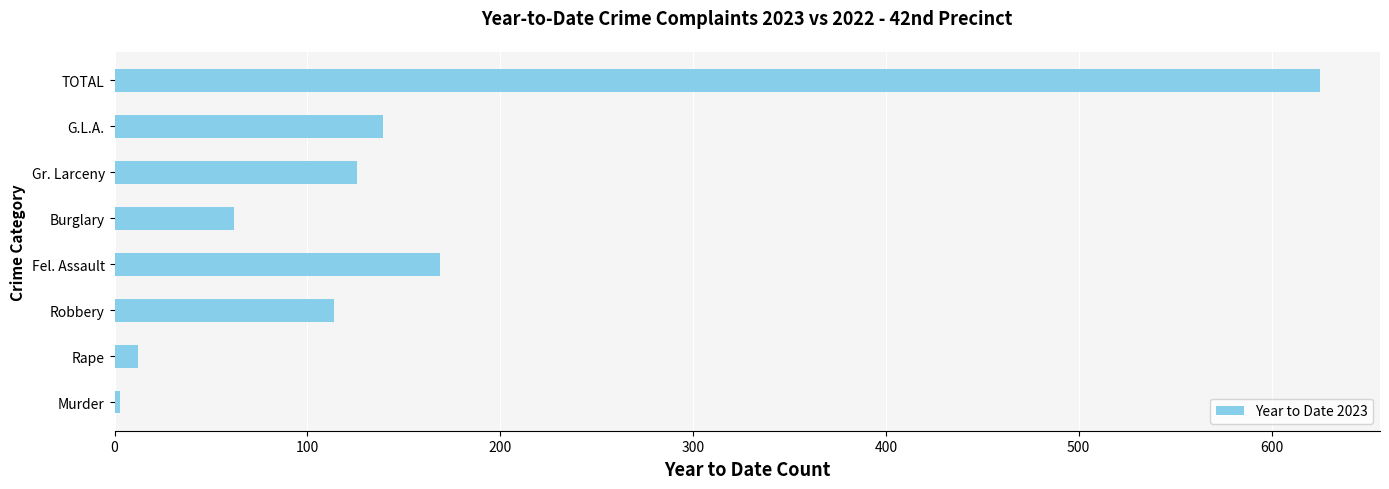

Where is the data nearest to the value 314?

Fel. Assault